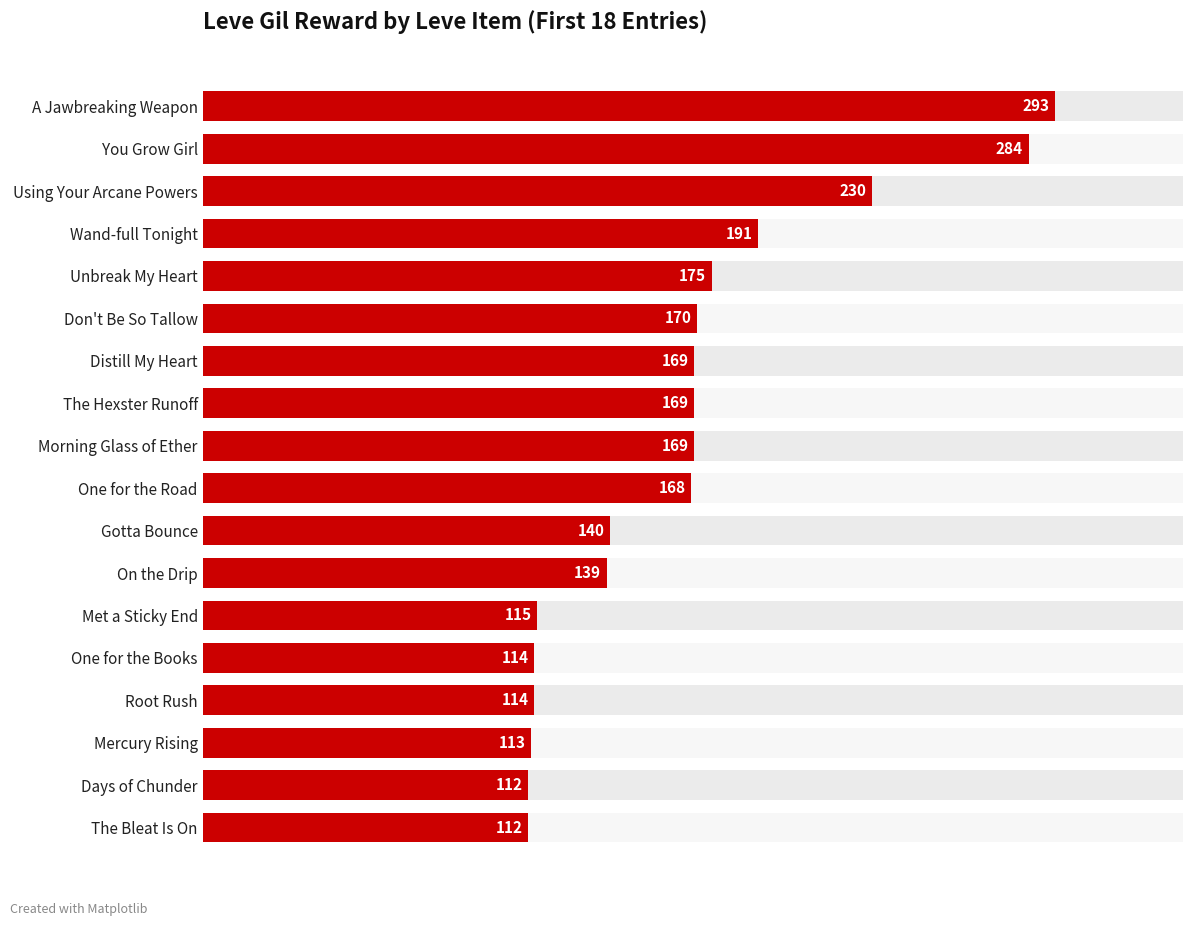

What is the sum of the values at A Jawbreaking Weapon and The Bleat Is On?

405